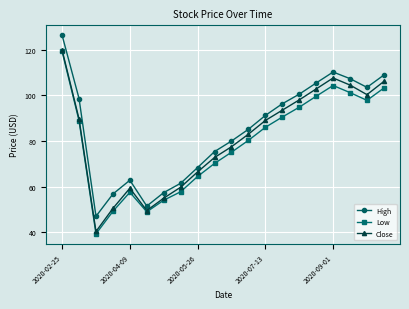

How many interior local peaks does the Low series have?

2